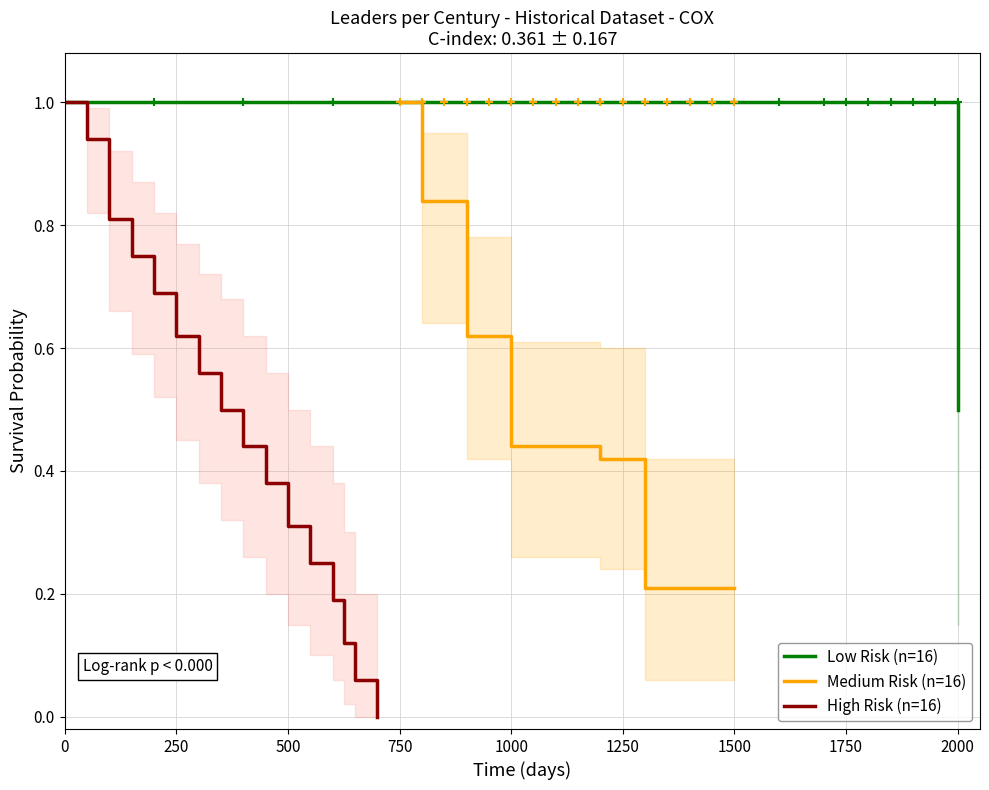

True or false: Low Risk (n=16) has more than 0 points higher than both neighbors.

False